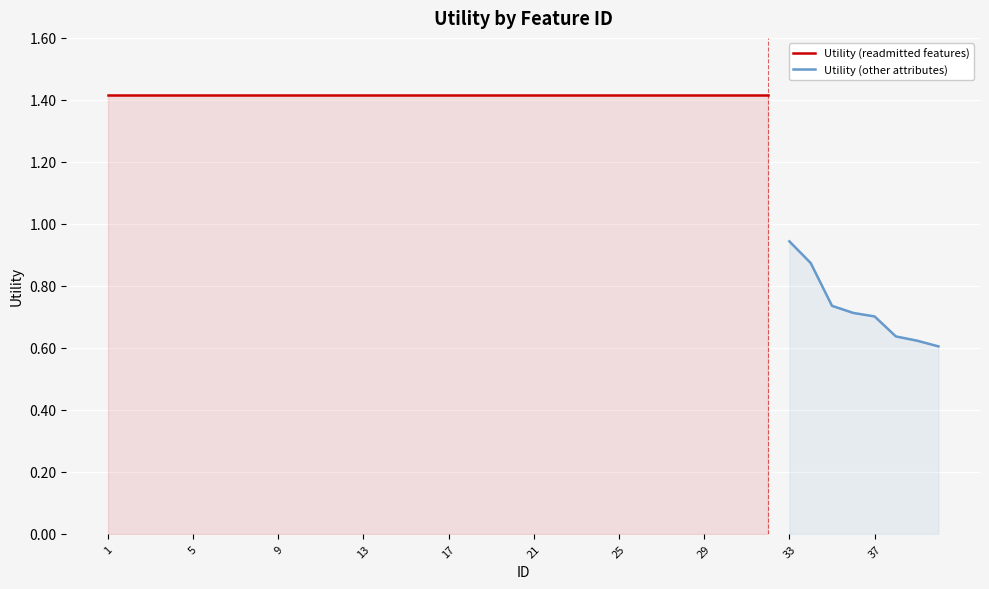

Which has a higher value, 5 or 13?

5